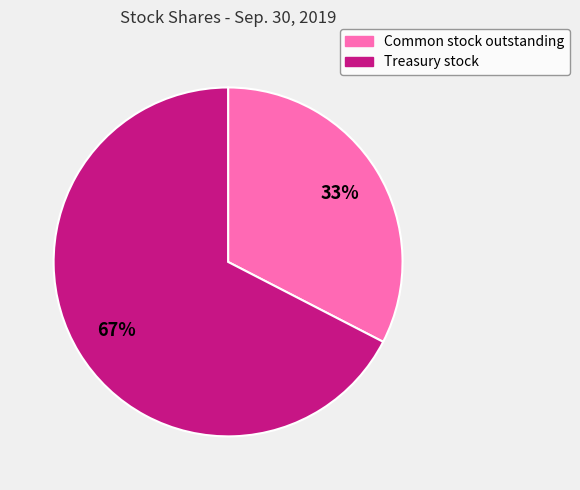

Count the number of slices in the pie.

2